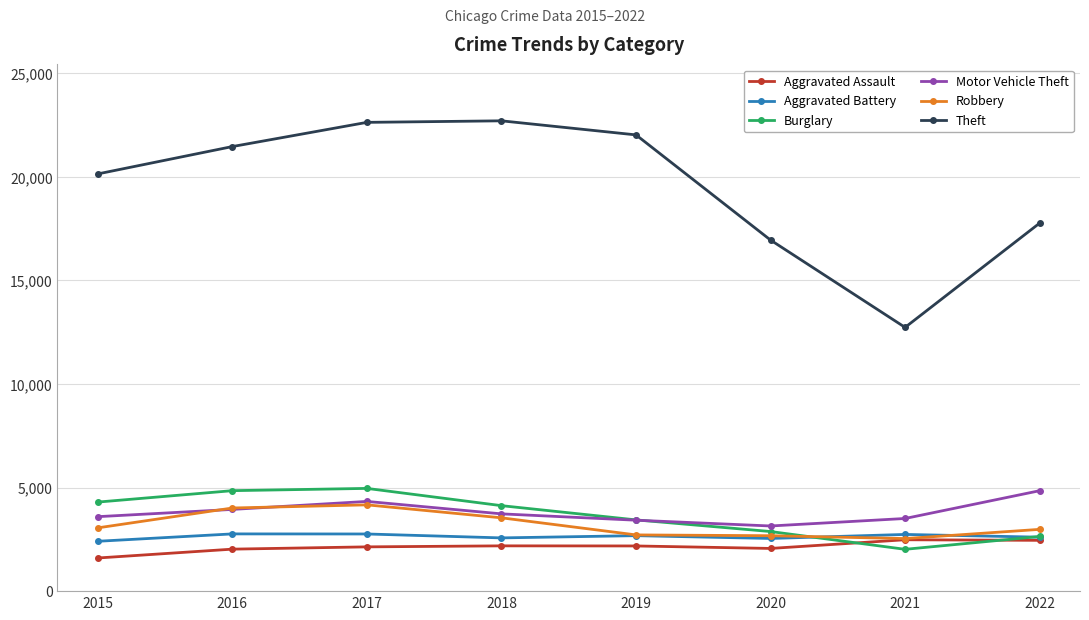

True or false: Aggravated Assault and Theft cross at least once.

False